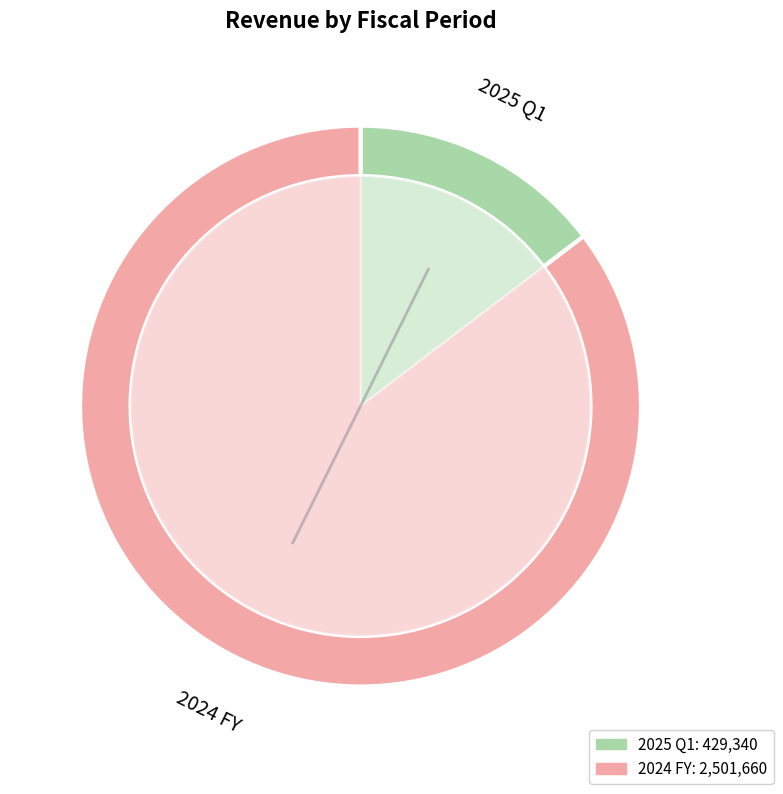

Approximately how many times larger is the value at 2024 FY compared to 2025 Q1?

5.8